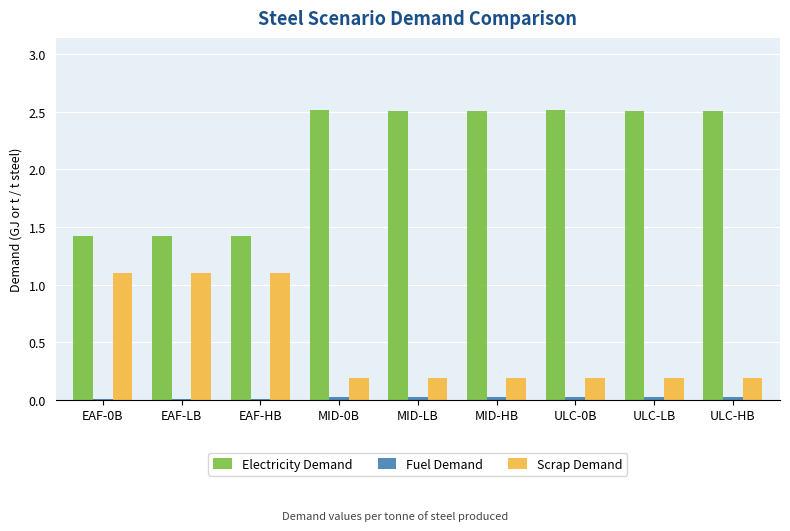

What is the sum of all Electricity Demand values?

19.3